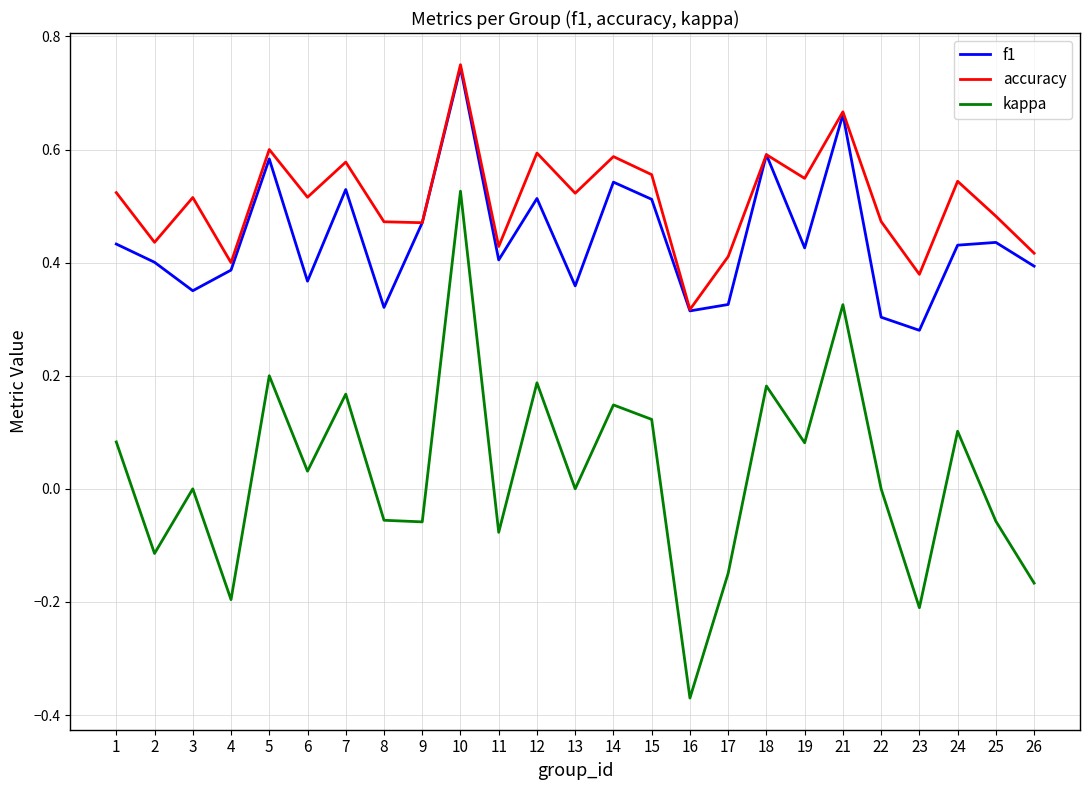

Is the value of f1 at 7 greater than the value of kappa at 26?

Yes